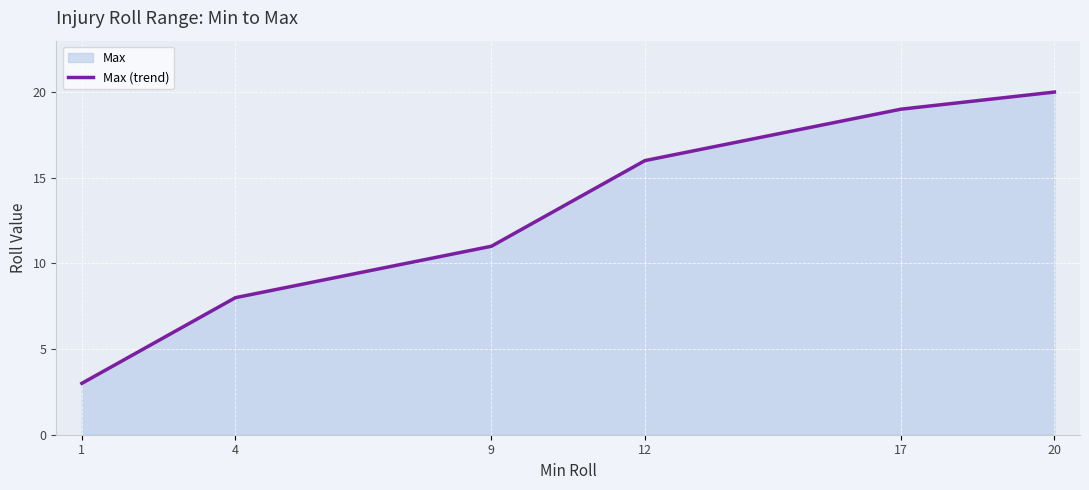

How many data points are above 16?

2